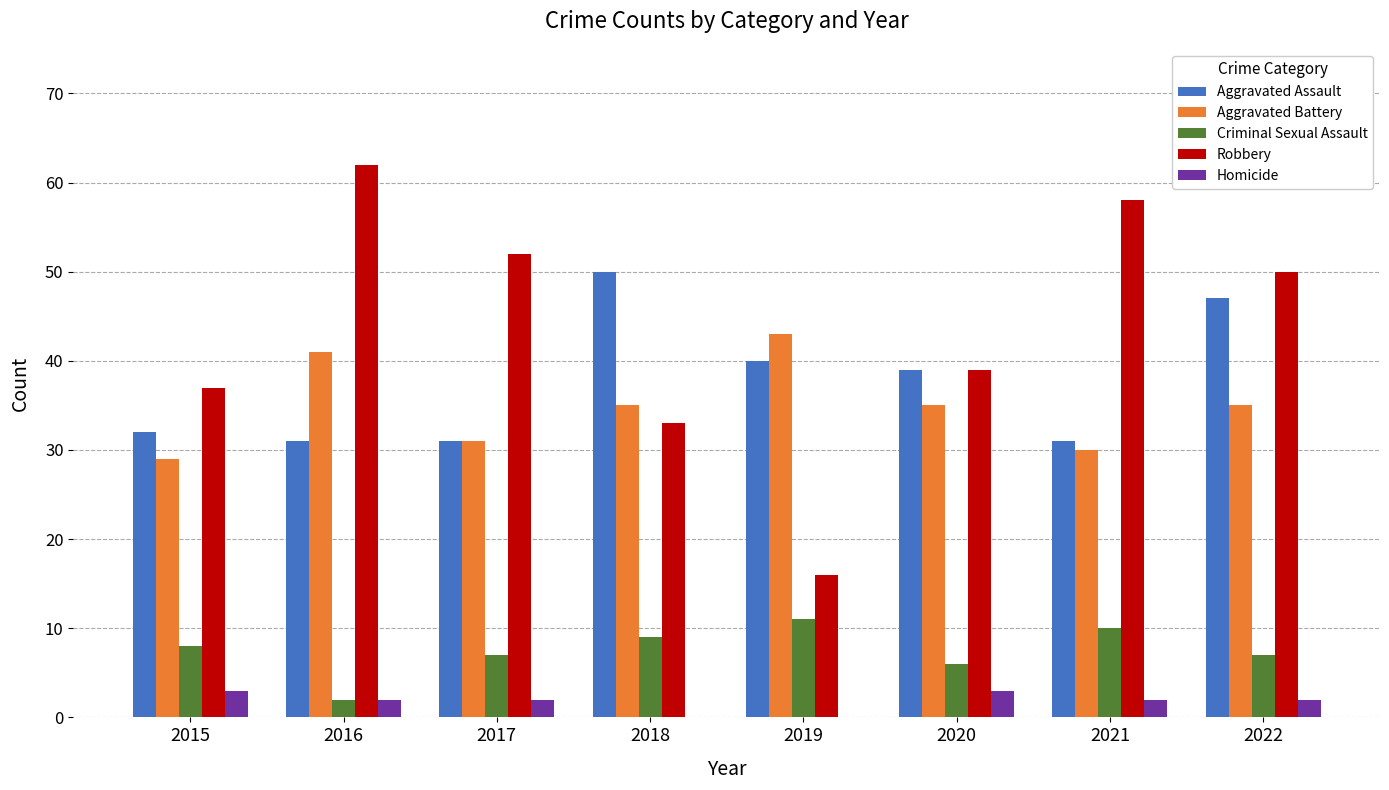

How many groups of bars are there?

8